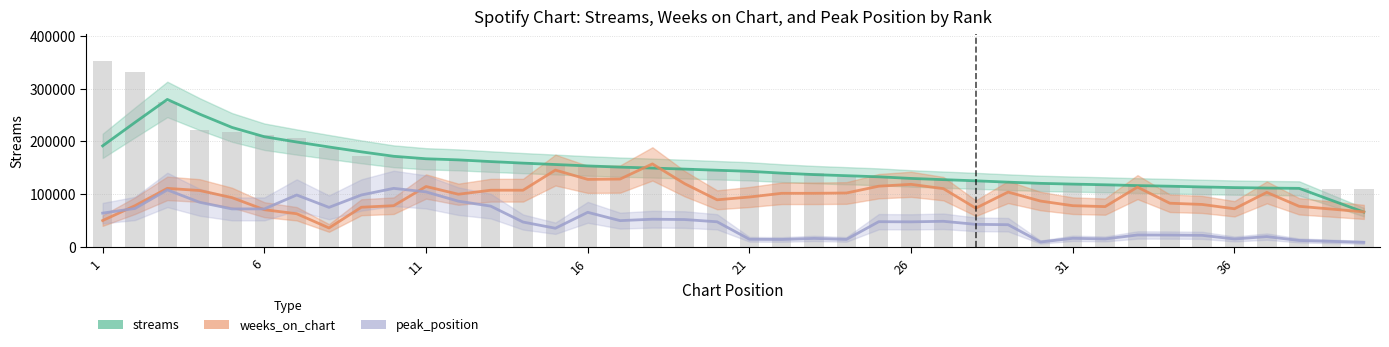

What are all the series names shown in the legend?

streams, weeks_on_chart, peak_position